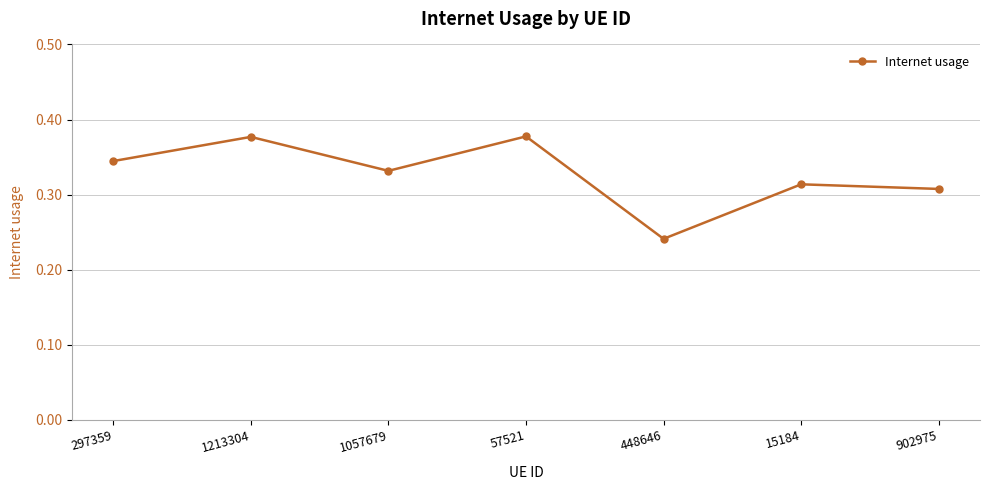

How many values are between 0 and 1?

7